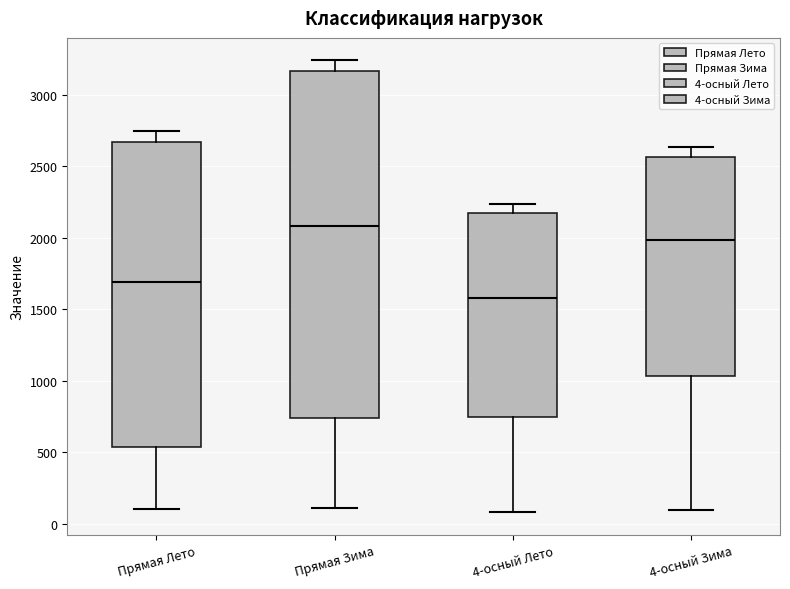

Reading left to right, transcribe this box plot: for each box, give where its median line is, the range the box spans, and where its two whiskers end, as read against the y-axis. The values are not printed on the chart, so give them approximately, as read against the axis.

Прямая Лето: median 1700, box 550 to 2650, whiskers 100 to 2750
Прямая Зима: median 2100, box 750 to 3150, whiskers 100 to 3250
4-осный Лето: median 1600, box 750 to 2150, whiskers 100 to 2250
4-осный Зима: median 2000, box 1050 to 2550, whiskers 100 to 2650